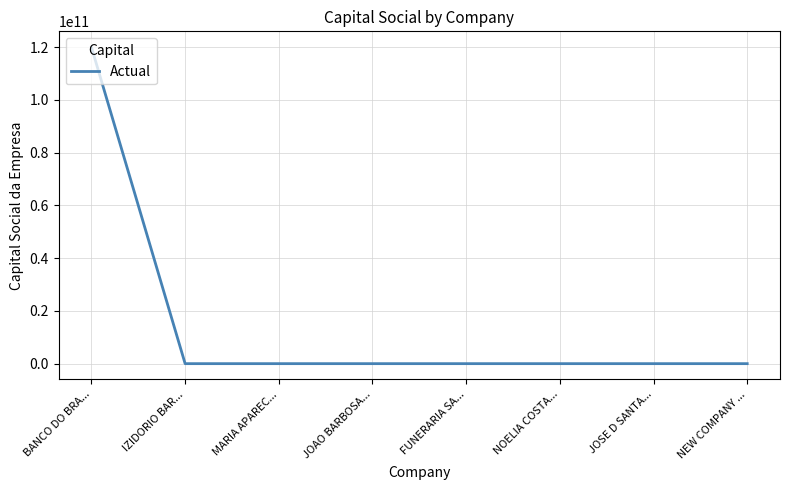

True or false: the data shows 180351313110 at BANCO DO BRA....

False